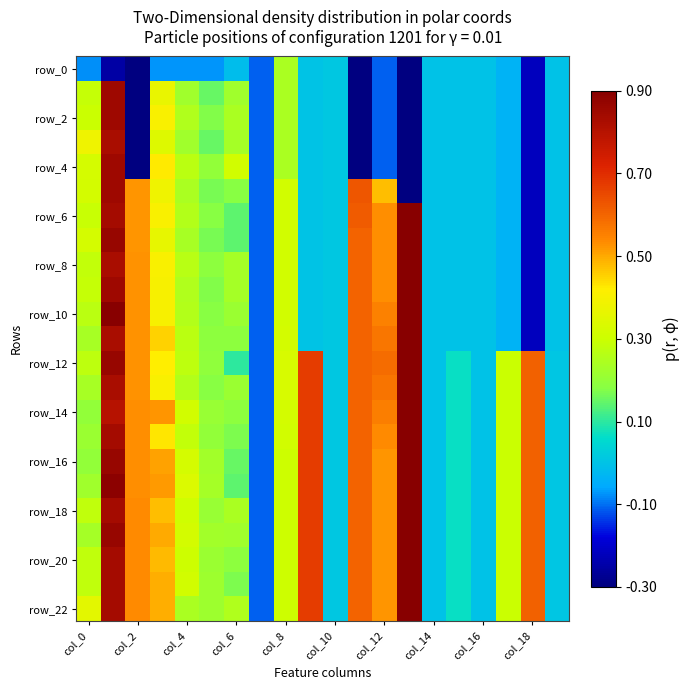

How many data points does each series have?

20